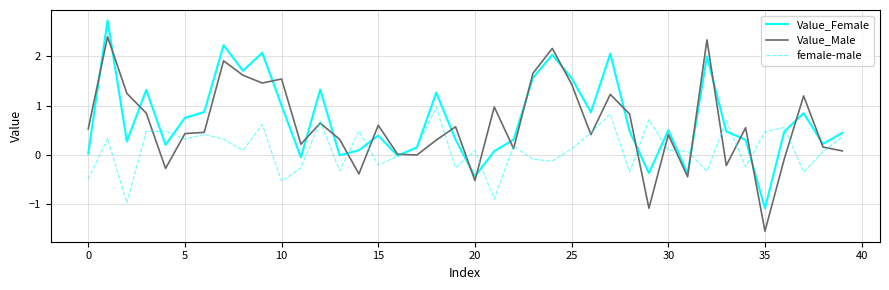

What is the greatest value displayed?

2.7